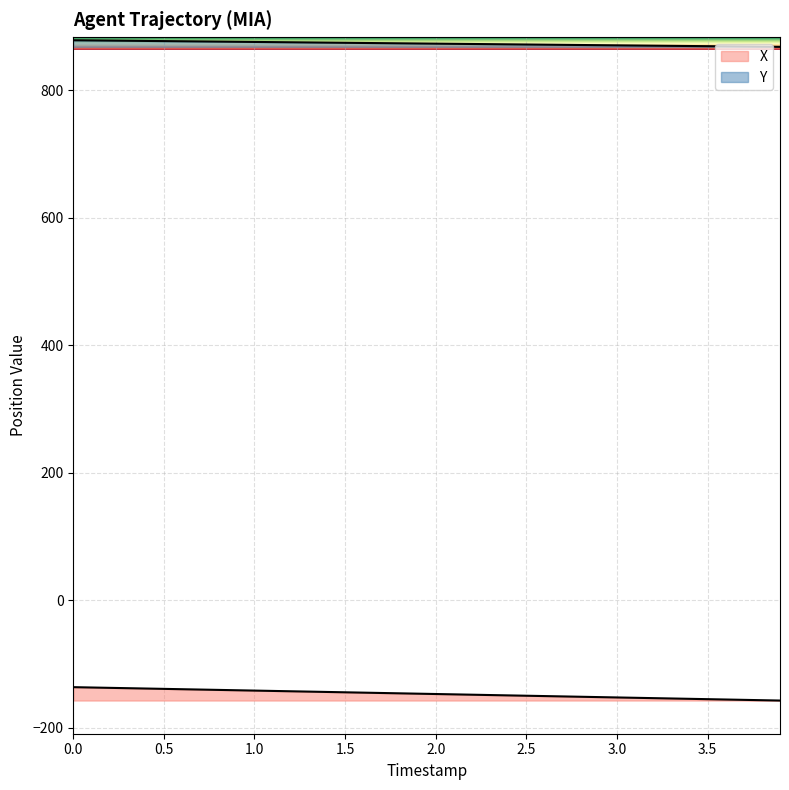

True or false: X and Y intersect in this chart.

False